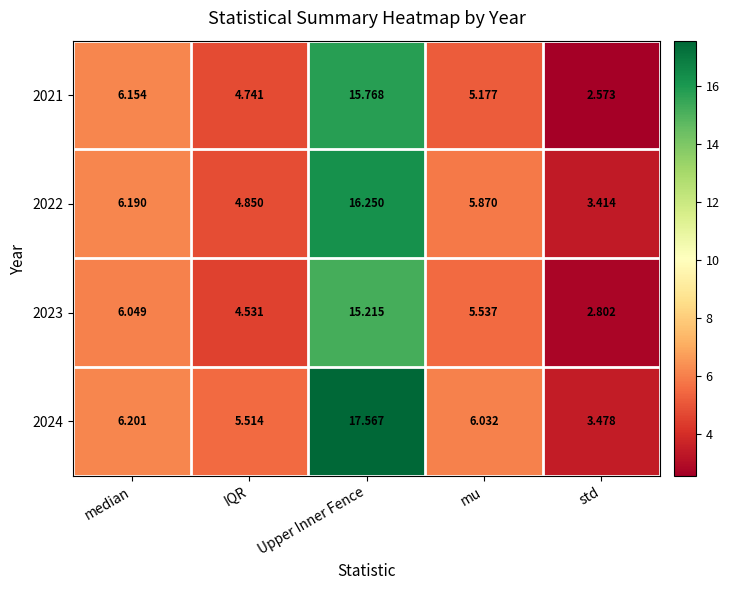

At which label does 2022 first exceed 5?

median